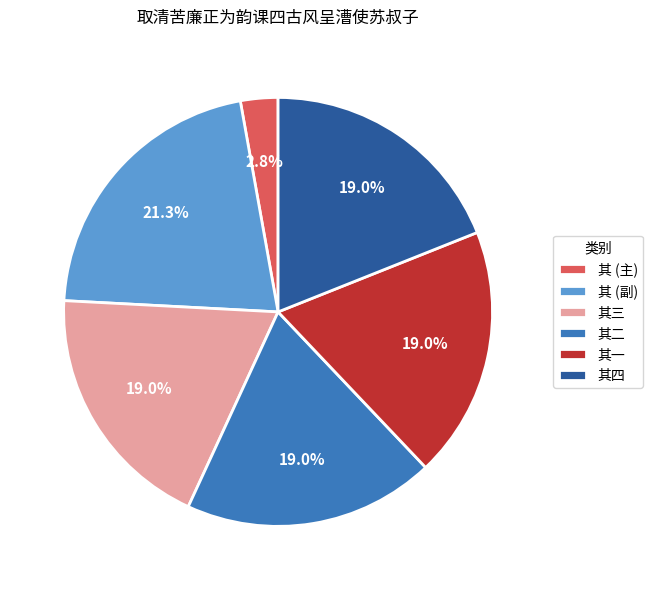

What percentage is NOT represented by 其 (主)?

97.2%